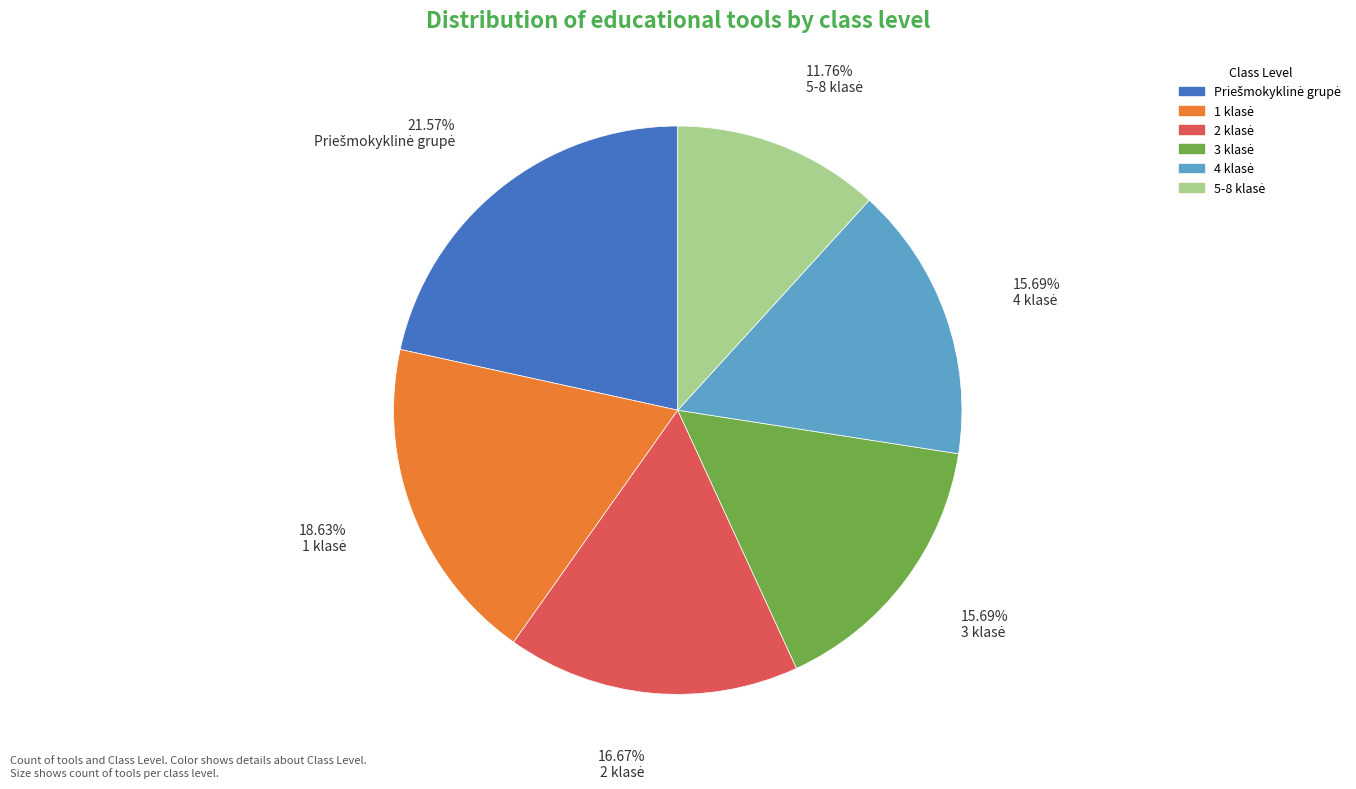

Is there a majority slice in this chart?

No